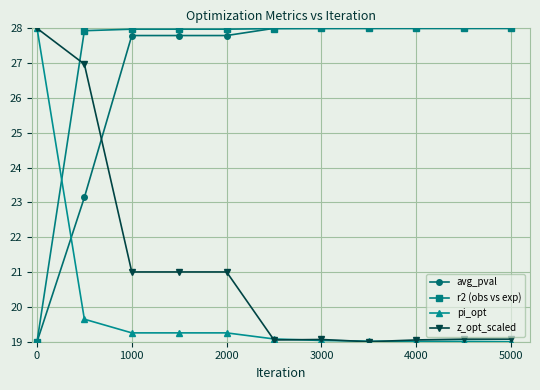

What is the smallest value displayed?

19.0